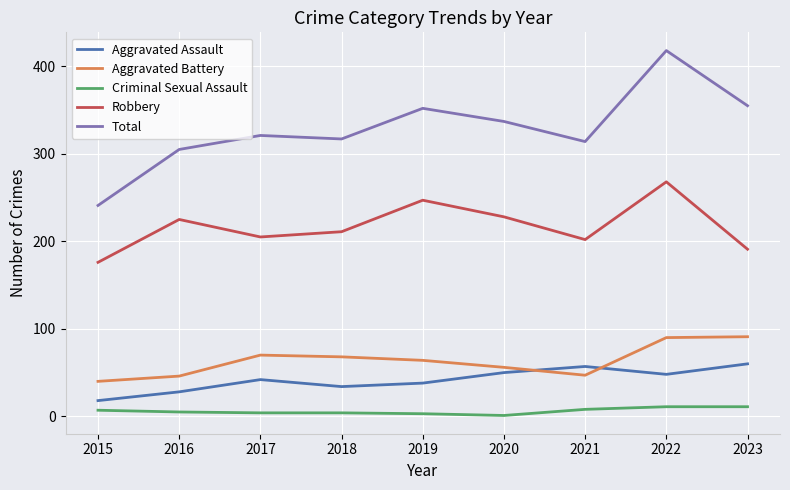

What is the minimum value shown in the chart?

1